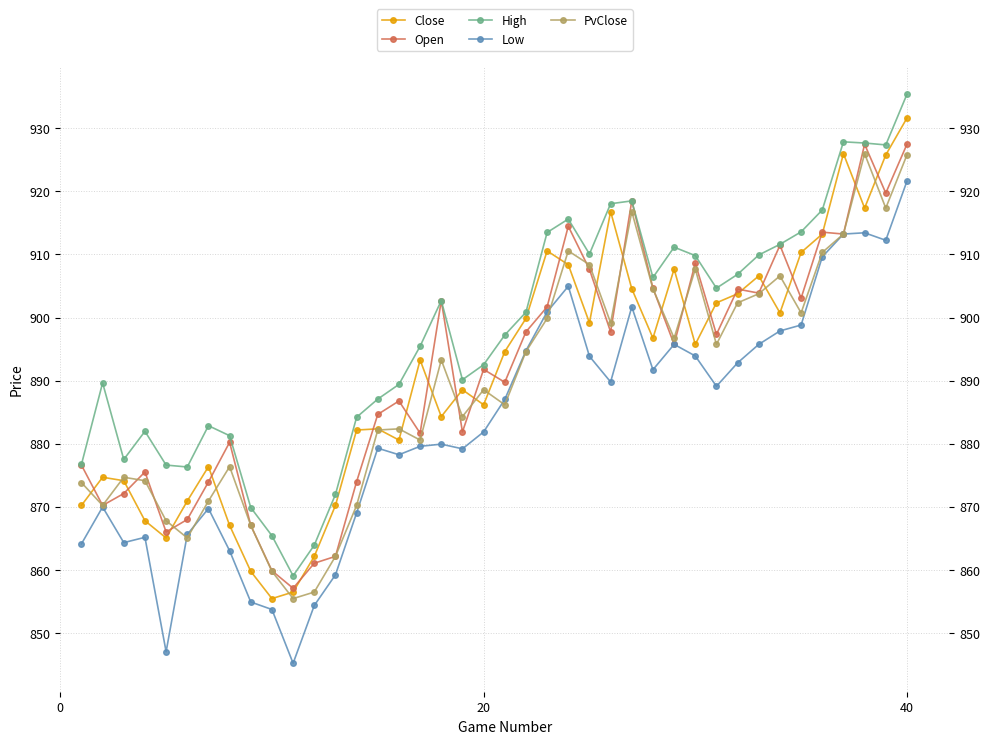

True or false: High and Close cross at least once.

False